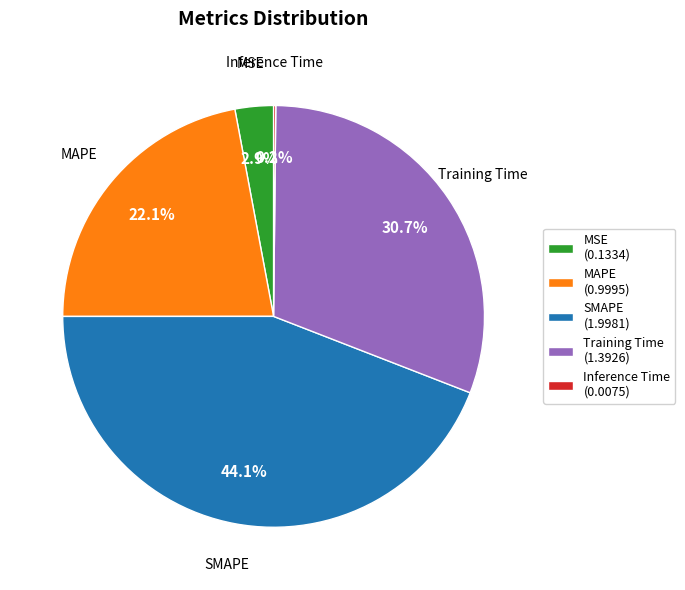

To the nearest percent, what is the average slice percentage?

20%